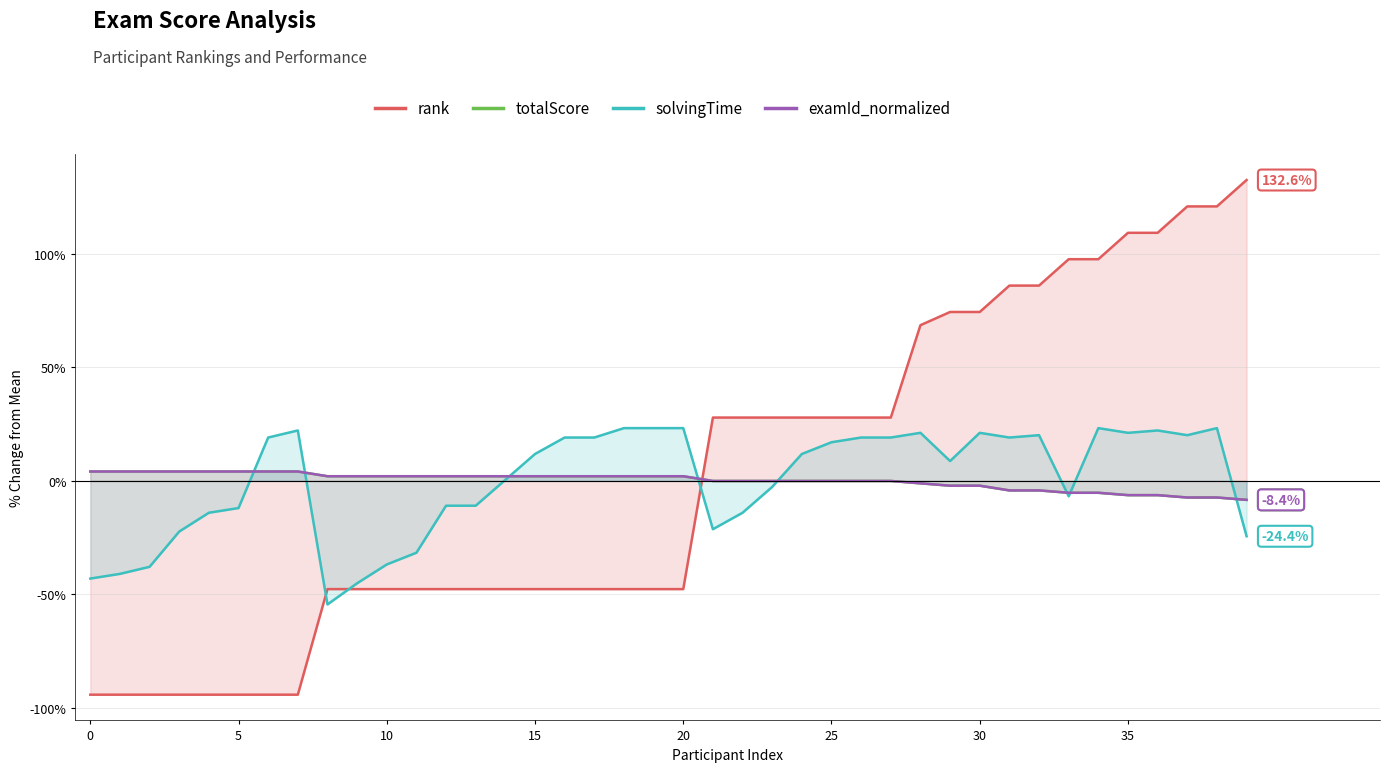

How many distinct data groups are displayed?

4